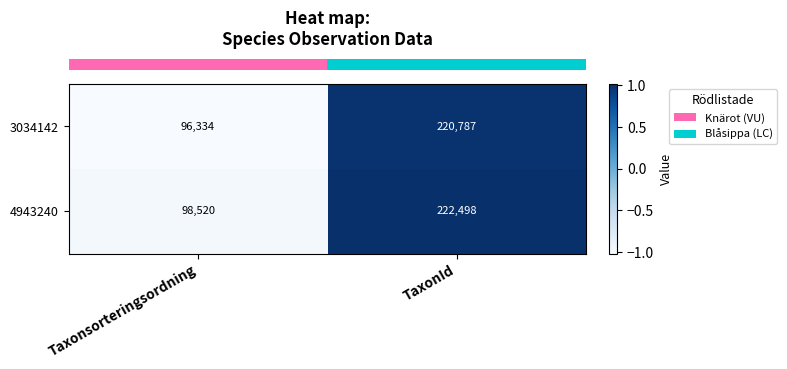

Read the 4943240 value at Taxonsorteringsordning, to the nearest 100.

98500